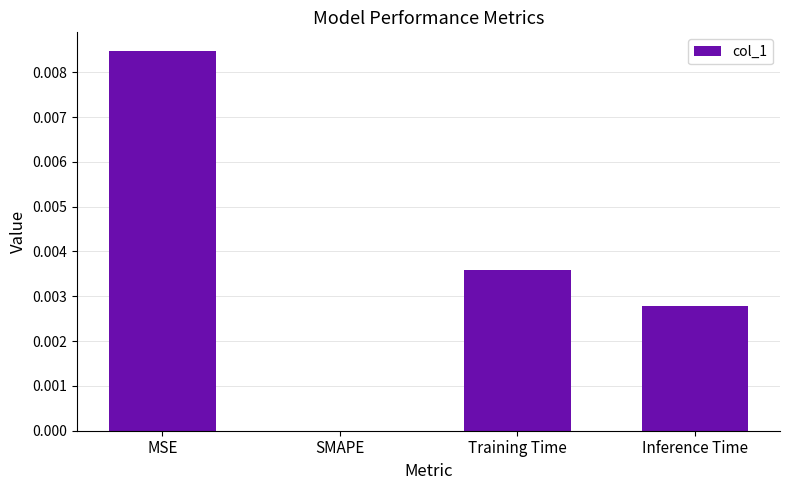

Which has a higher value, MSE or Training Time?

MSE